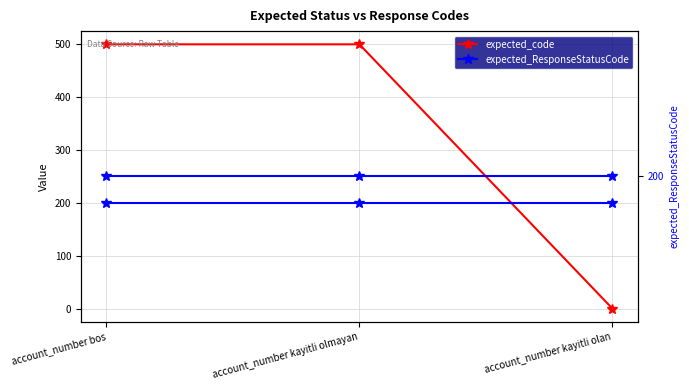

Does the chart have visible grid lines?

Yes